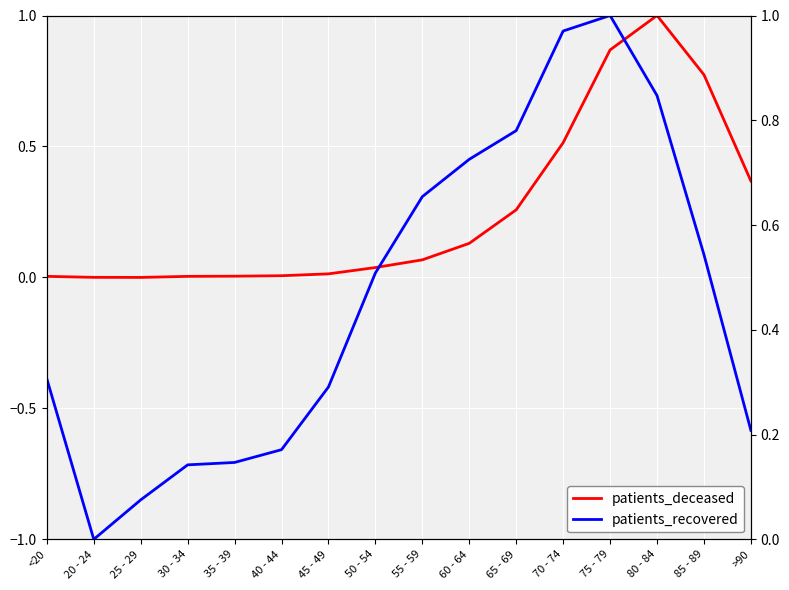

Does the chart display data point markers on the line(s)?

No